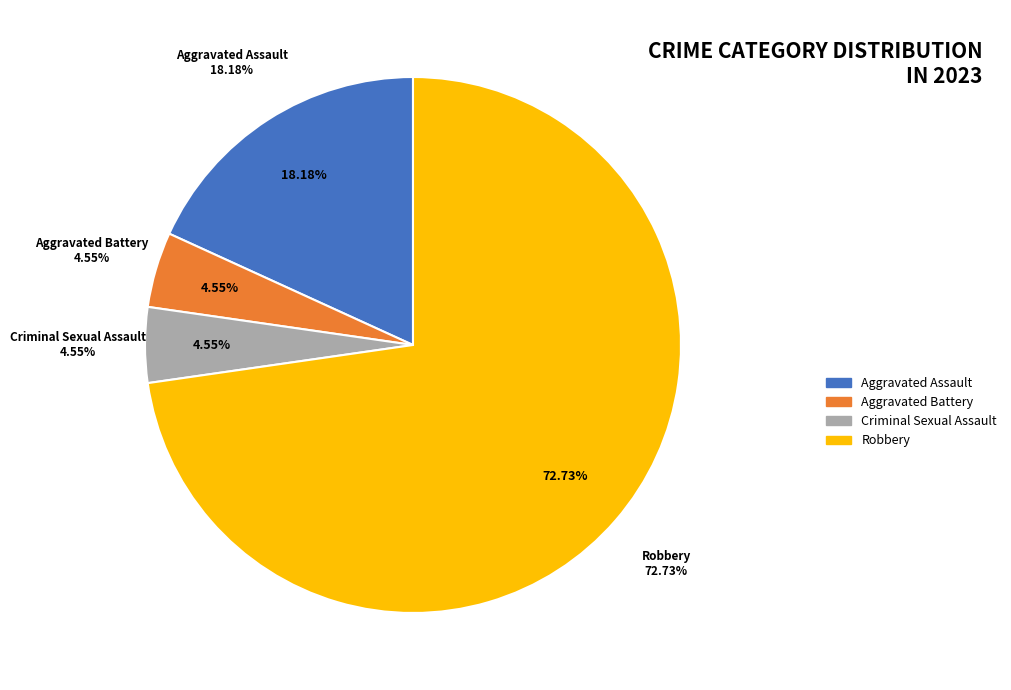

What percentage is the Criminal Sexual Assault slice, to the nearest percent?

5%